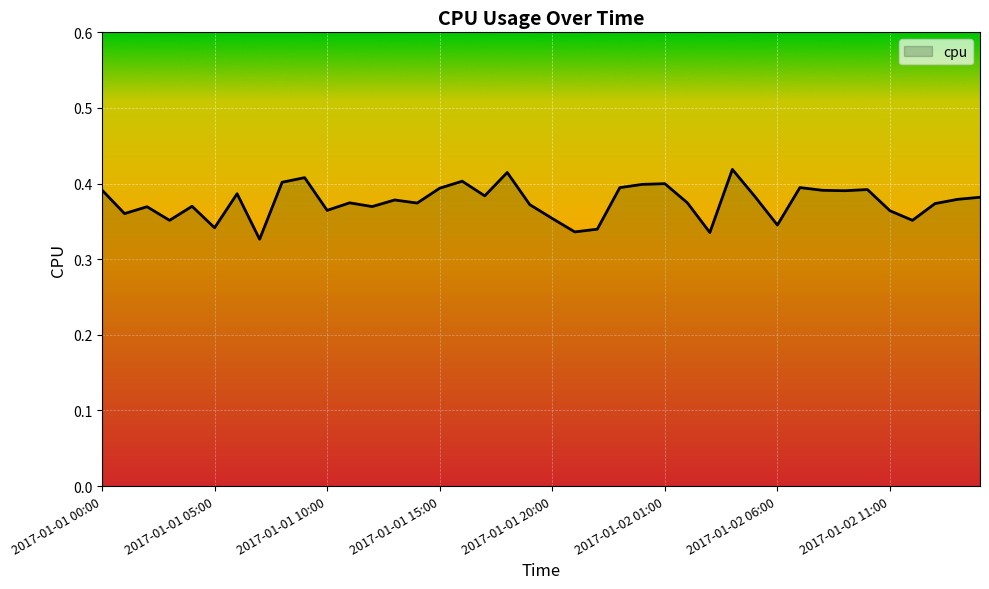

How many points are lower than both their immediate neighbors (excluding endpoints)?

13